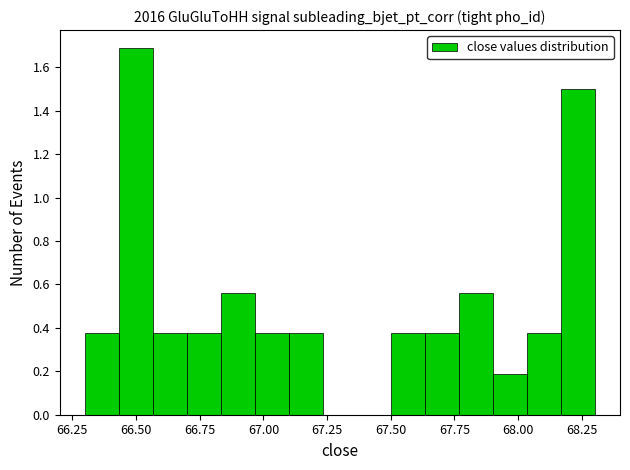

Read against the x-axis, roughly where is the centre of the tallest bar?

66.50